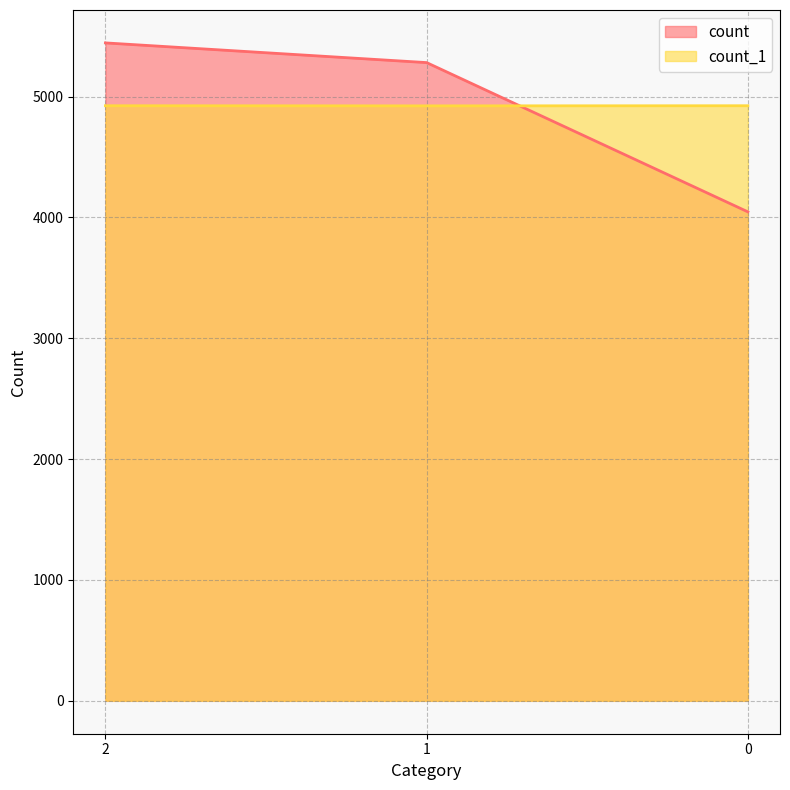

At how many categories does at least one series exceed 4432?

3